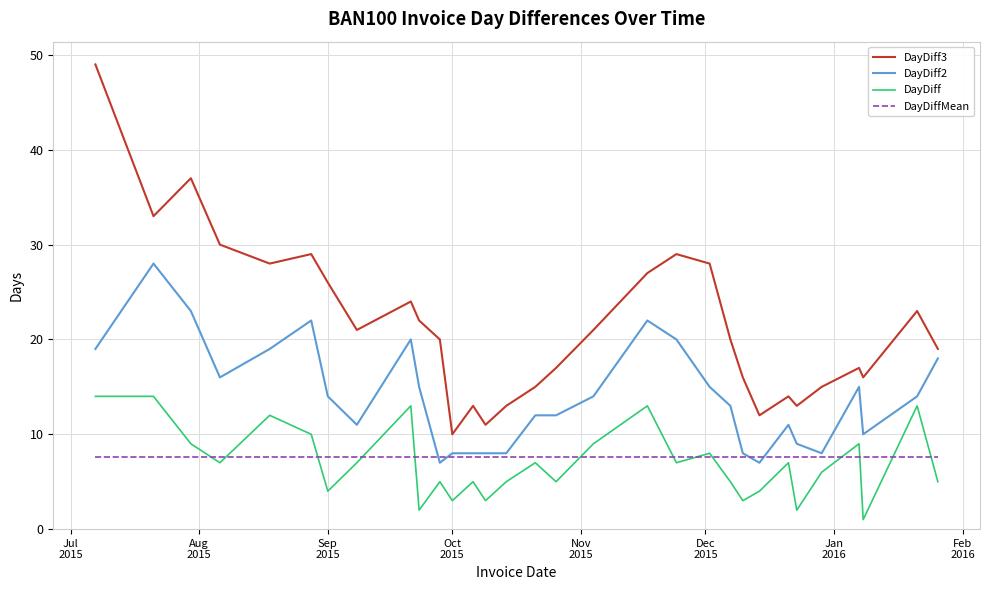

What is the maximum value shown in the chart?

49.0